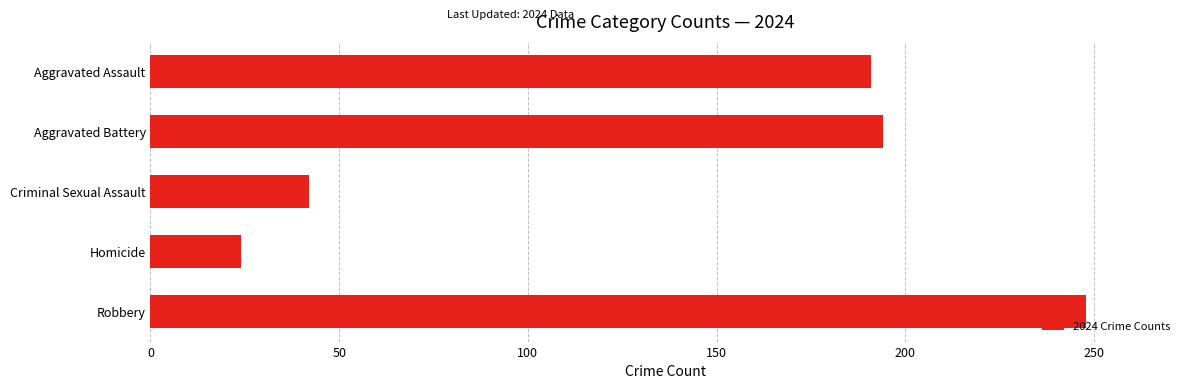

How many bars are there in total?

5